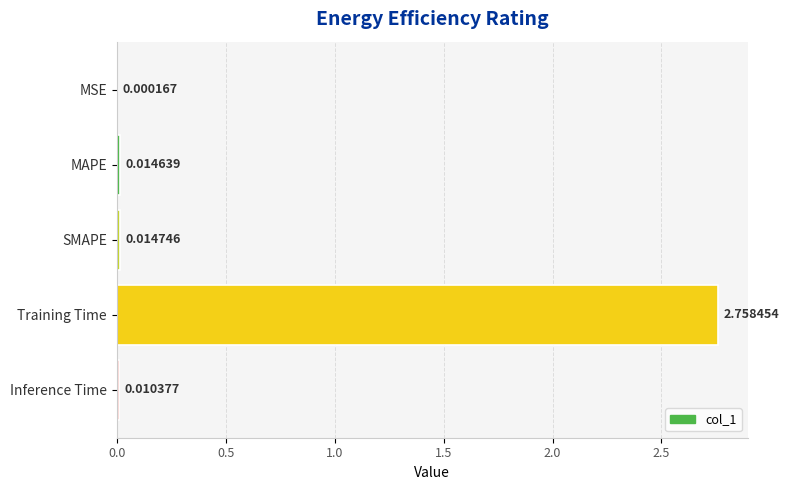

Between Inference Time and Training Time, which is larger?

Training Time